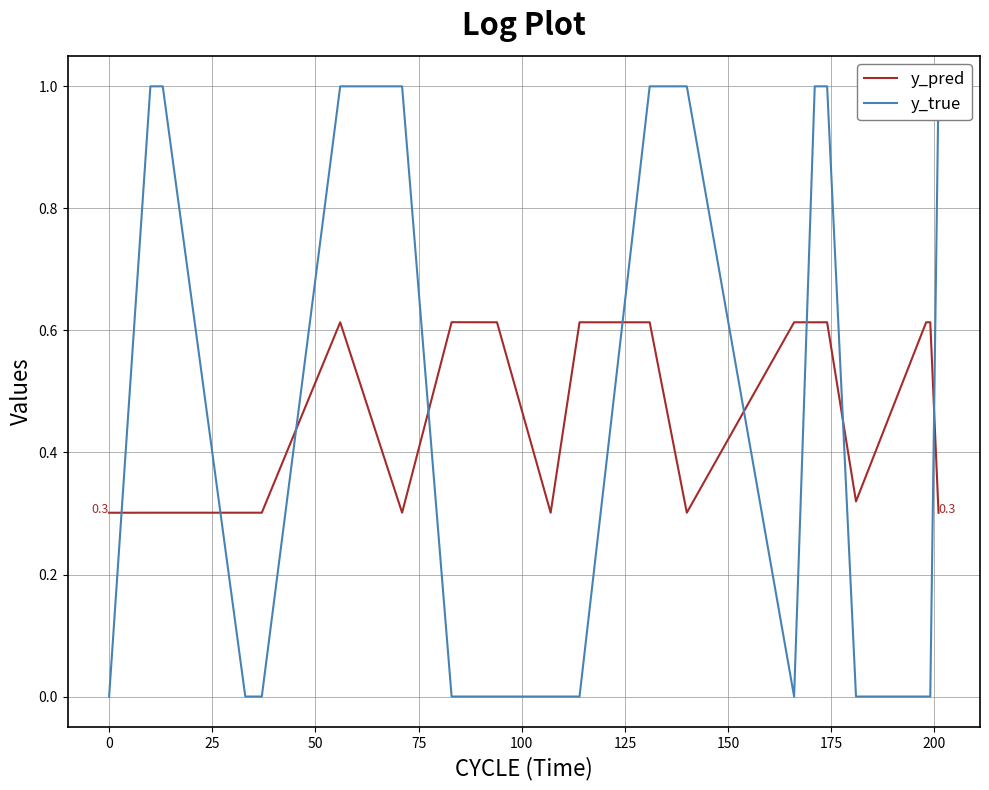

List the series in order of their peak value, lowest first.

y_pred, y_true